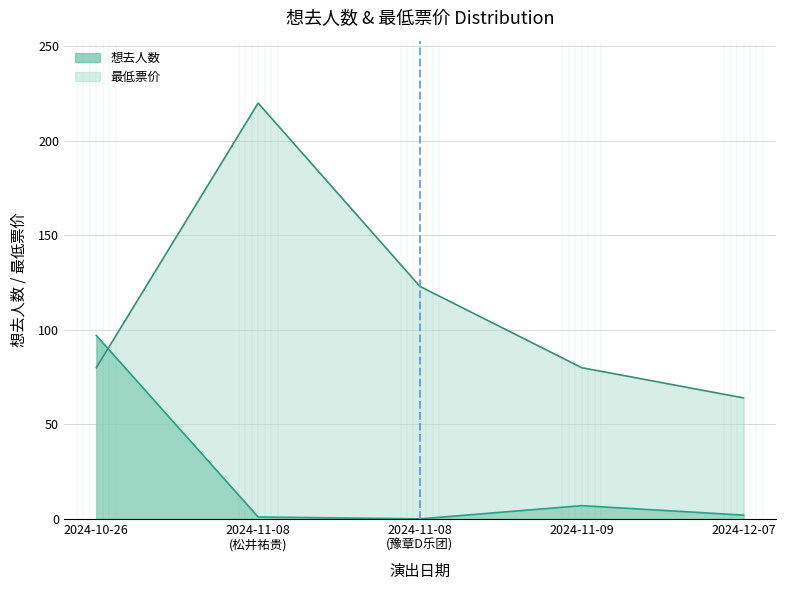

The chart shows a value of 97 at 2024-10-26. True or false?

True